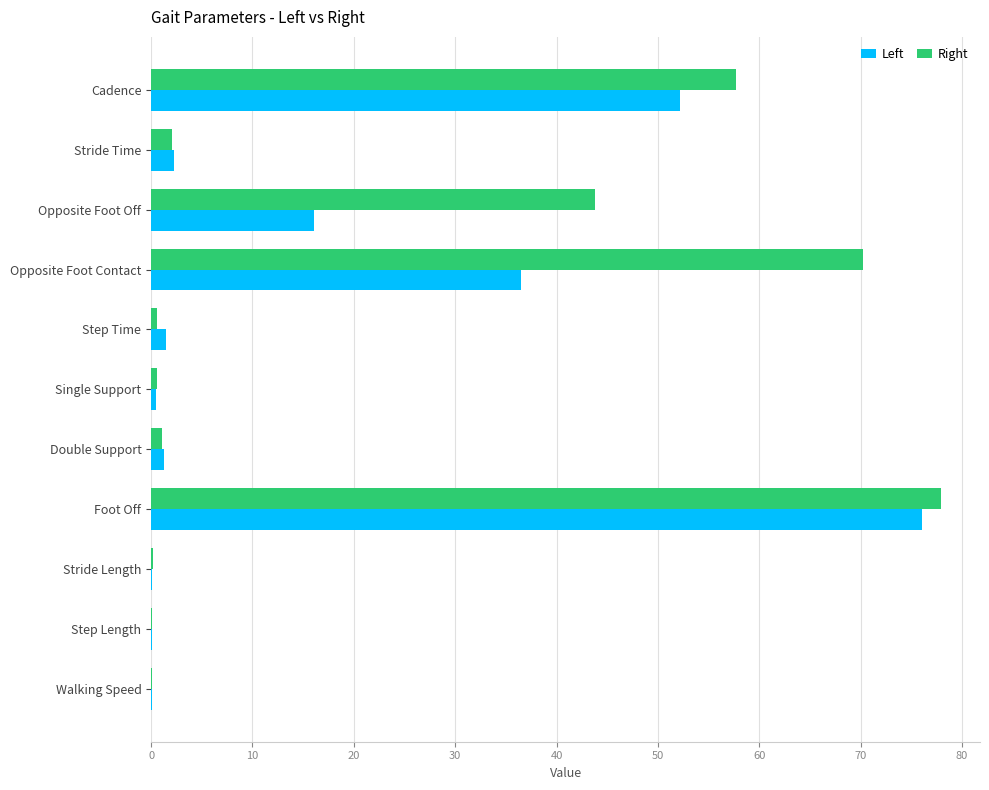

At which category is the sum across all series the highest?

Foot Off